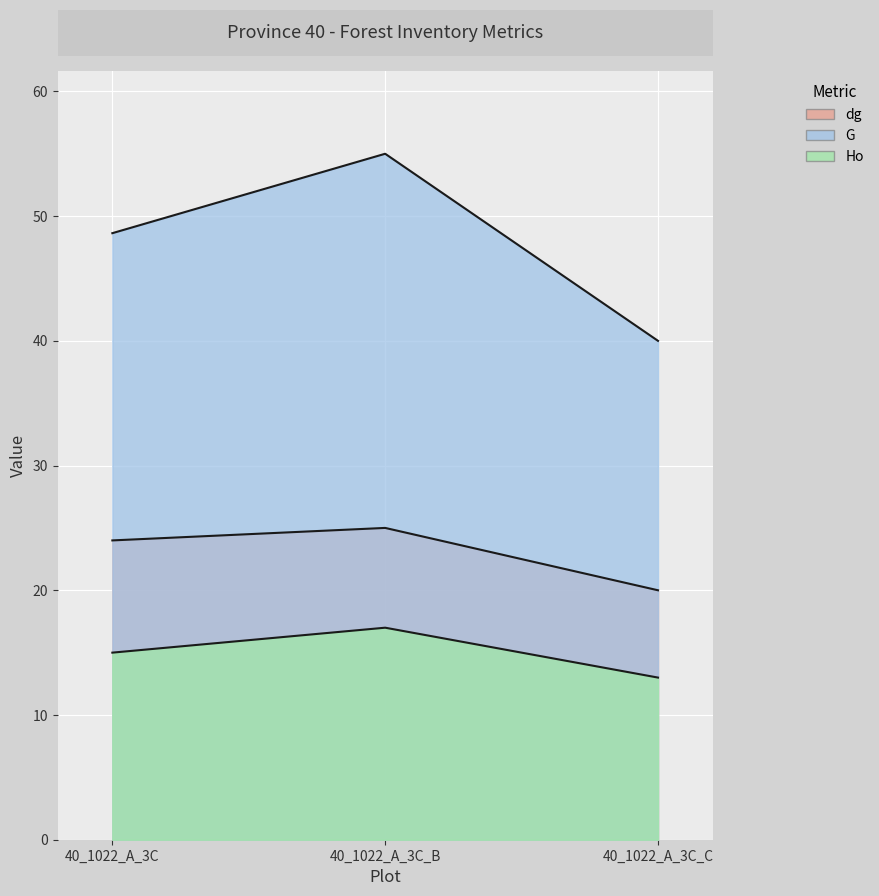

What is the value of the Ho point at the 1st from the left?

15.0